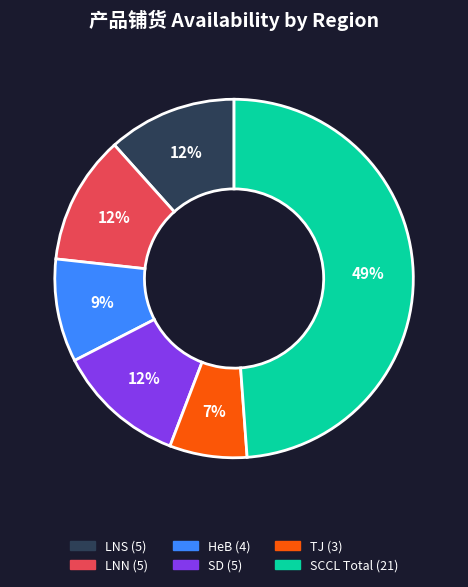

Does HeB represent more than half of the total?

No